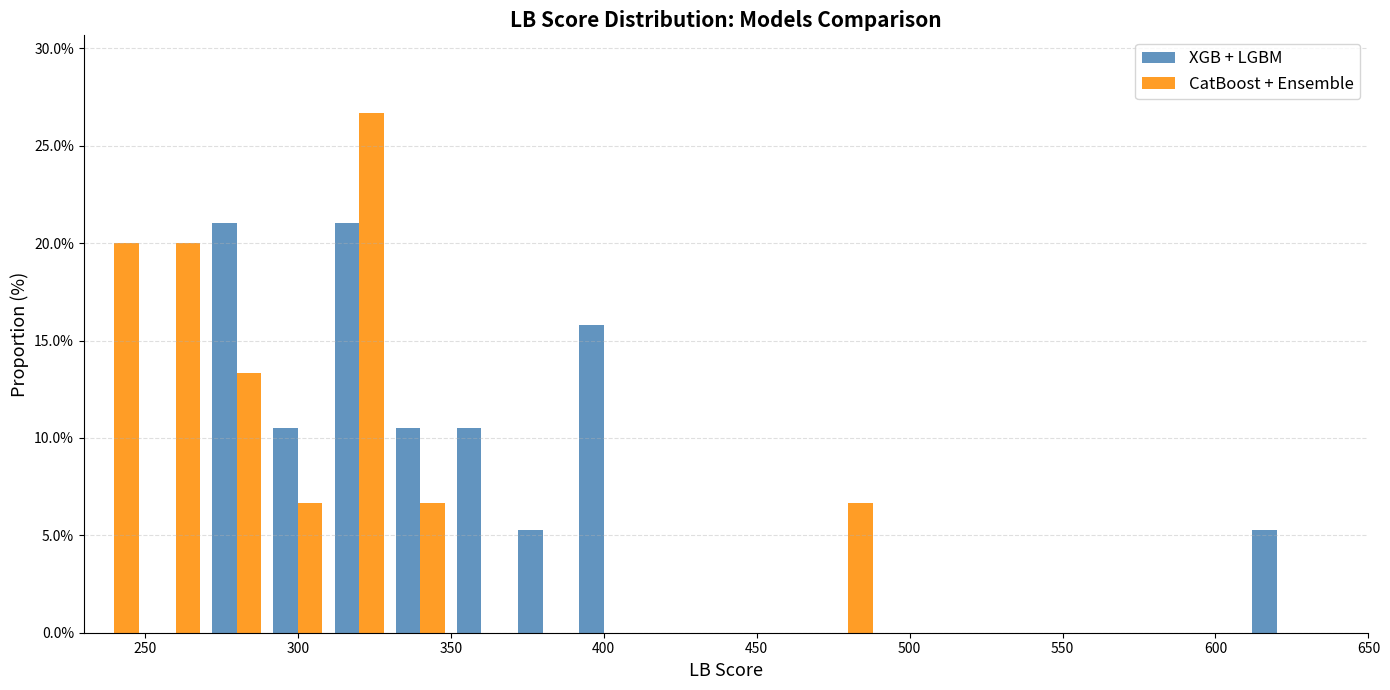

Reading left to right, transcribe this chart: for each range on the x-axis, give the height of each series' bar. The values are not printed on the chart, so give them approximately, as read against the axis.

230 to 250: XGB + LGBM=0	CatBoost + Ensemble=20.0
250 to 270: XGB + LGBM=0	CatBoost + Ensemble=20.0
270 to 290: XGB + LGBM=21.0	CatBoost + Ensemble=13.5
290 to 310: XGB + LGBM=10.5	CatBoost + Ensemble=6.5
310 to 330: XGB + LGBM=21.0	CatBoost + Ensemble=26.5
330 to 350: XGB + LGBM=10.5	CatBoost + Ensemble=6.5
350 to 370: XGB + LGBM=10.5	CatBoost + Ensemble=0
370 to 390: XGB + LGBM=5.5	CatBoost + Ensemble=0
390 to 410: XGB + LGBM=16.0	CatBoost + Ensemble=0
410 to 430: XGB + LGBM=0	CatBoost + Ensemble=0
430 to 450: XGB + LGBM=0	CatBoost + Ensemble=0
450 to 470: XGB + LGBM=0	CatBoost + Ensemble=0
470 to 490: XGB + LGBM=0	CatBoost + Ensemble=6.5
490 to 510: XGB + LGBM=0	CatBoost + Ensemble=0
510 to 530: XGB + LGBM=0	CatBoost + Ensemble=0
530 to 550: XGB + LGBM=0	CatBoost + Ensemble=0
550 to 570: XGB + LGBM=0	CatBoost + Ensemble=0
570 to 590: XGB + LGBM=0	CatBoost + Ensemble=0
590 to 610: XGB + LGBM=0	CatBoost + Ensemble=0
610 to 630: XGB + LGBM=5.5	CatBoost + Ensemble=0